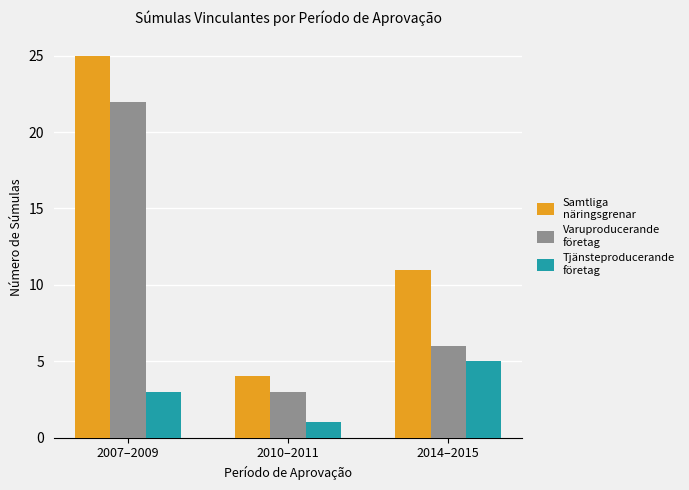

What is the total value across all series at 2014–2015?

22